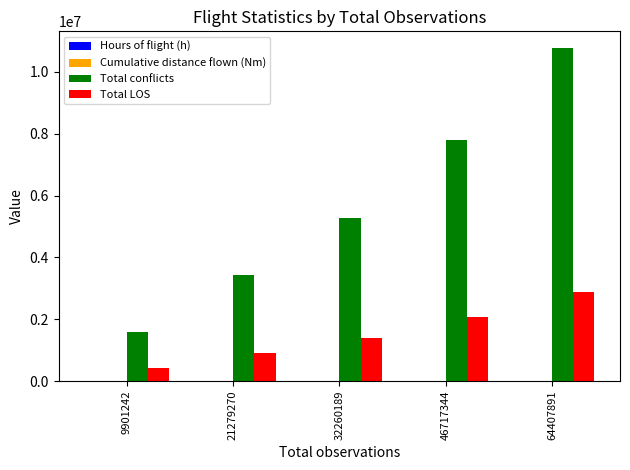

Which series changed the most between 32260189 and 46717344?

Total conflicts